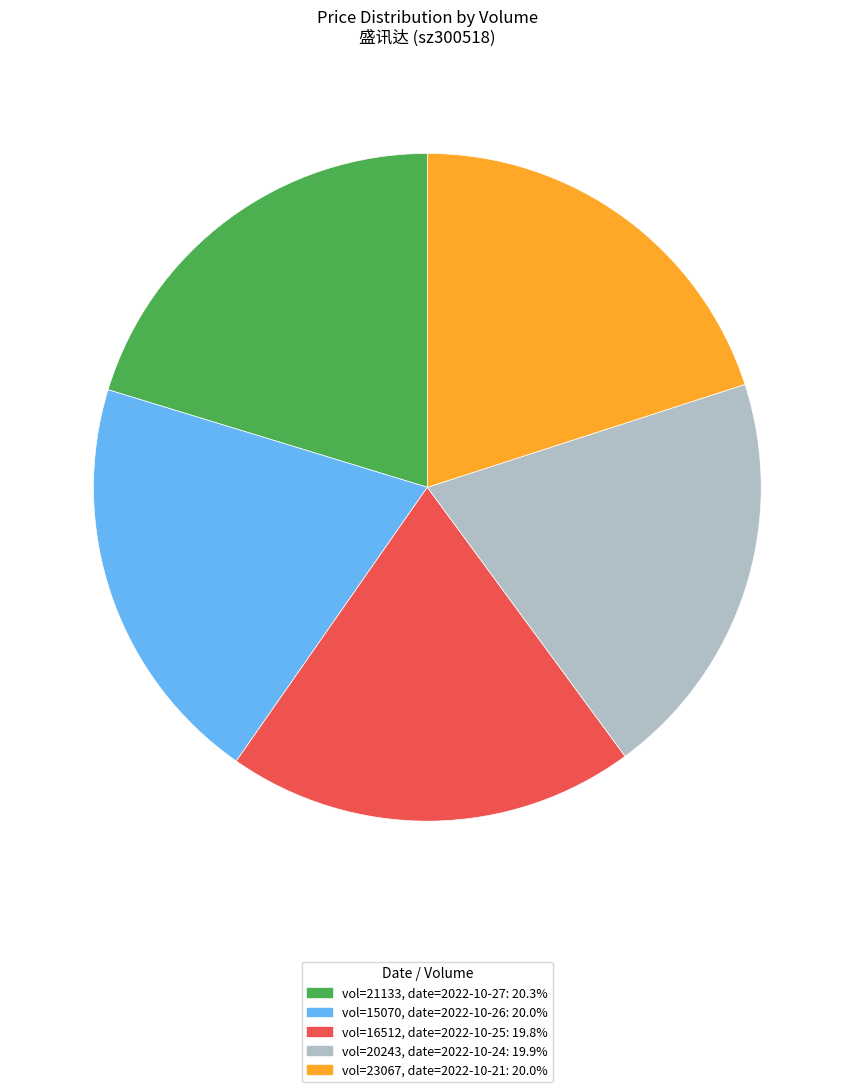

Is the sum of vol=15070, date=2022-10-26: 20.0% and vol=16512, date=2022-10-25: 19.8% greater than half?

No